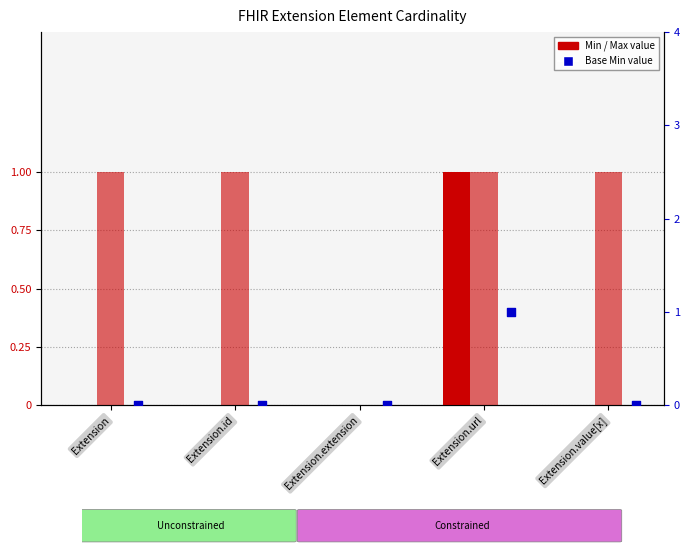

What is the total value across all series at Extension.value[x]?

1